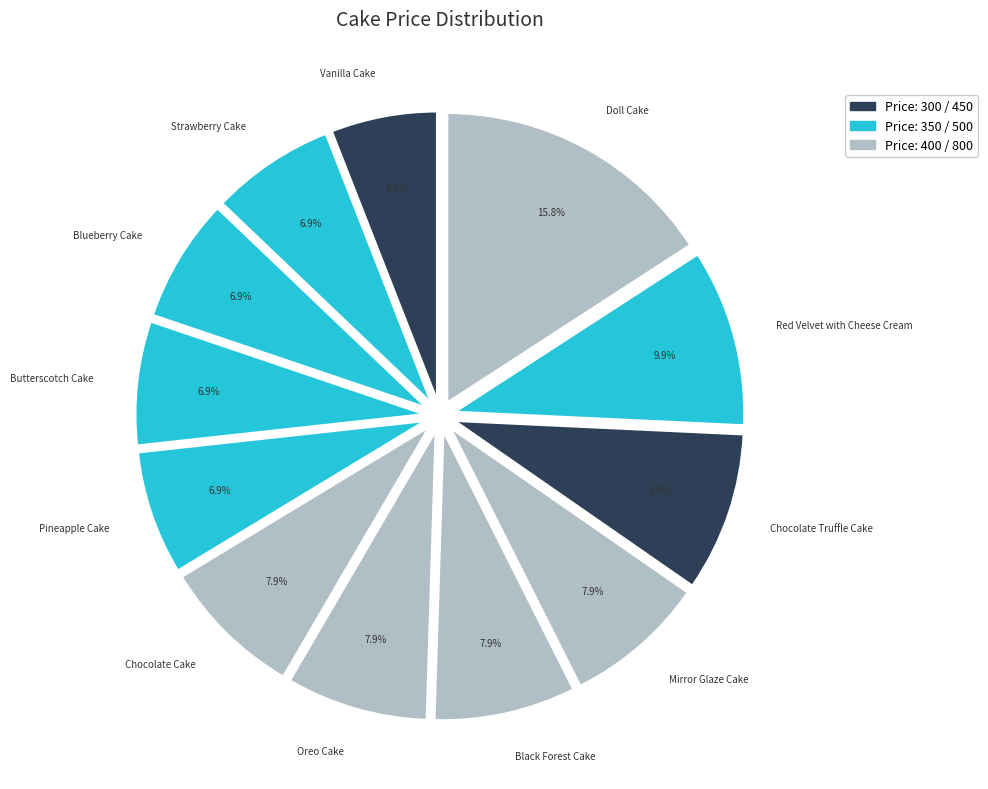

Between Oreo Cake and Blueberry Cake, which is larger?

Oreo Cake